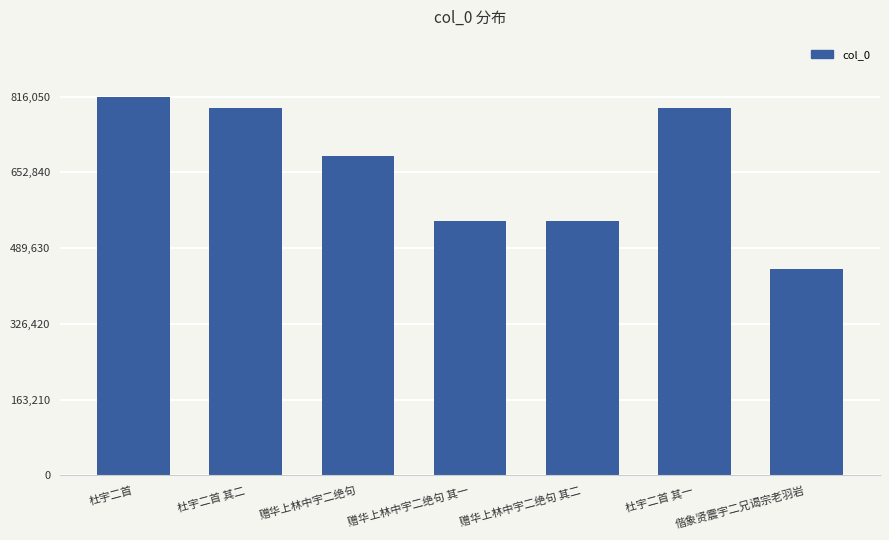

How many bars are there in total?

7